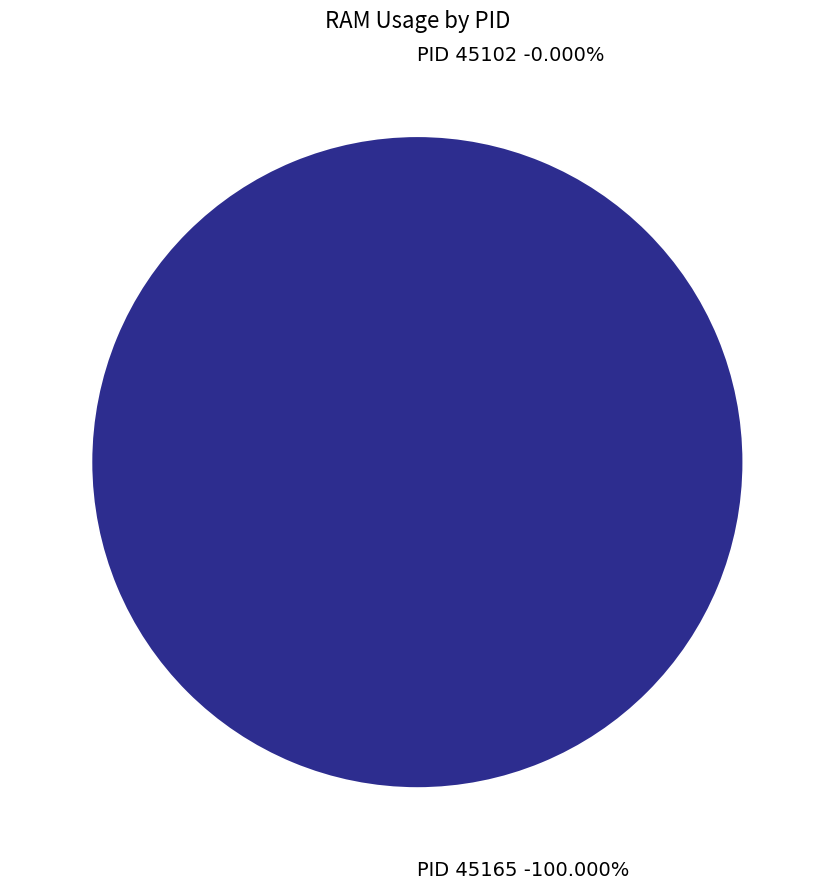

Rank the categories by value from lowest to highest.

45102, 45165